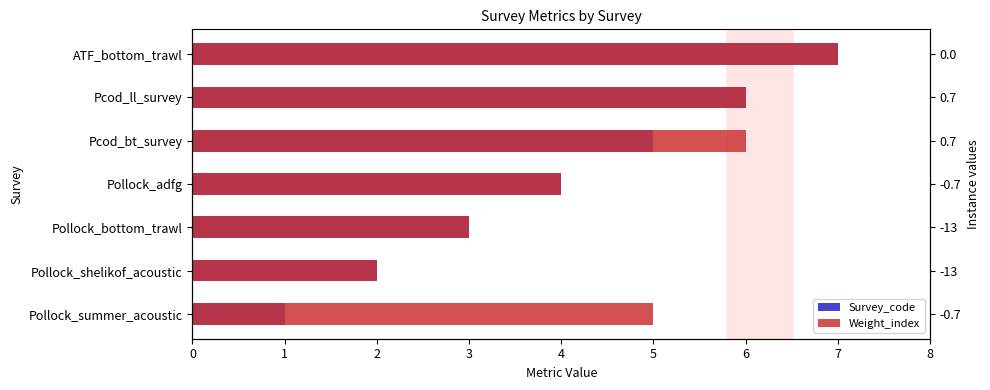

Does the chart contain any negative values?

No